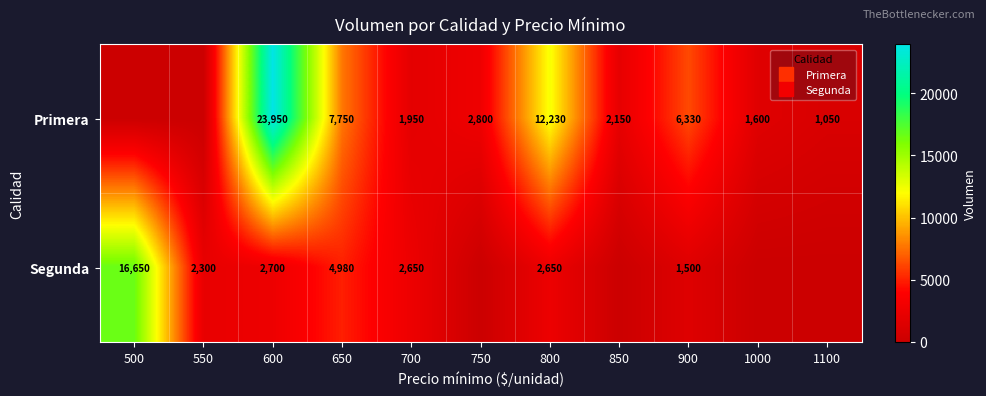

What is the sum of all Primera values?

59810